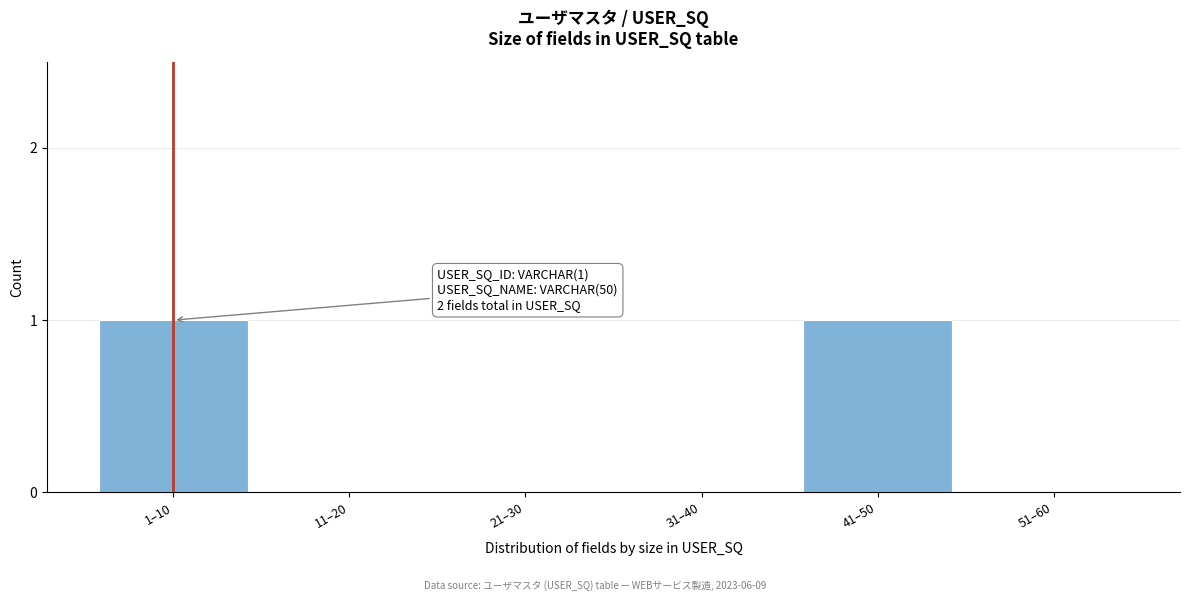

Reading left to right, transcribe all the data shown in this chart.

1–10=1	11–20=0	21–30=0	31–40=0	41–50=1	51–60=0